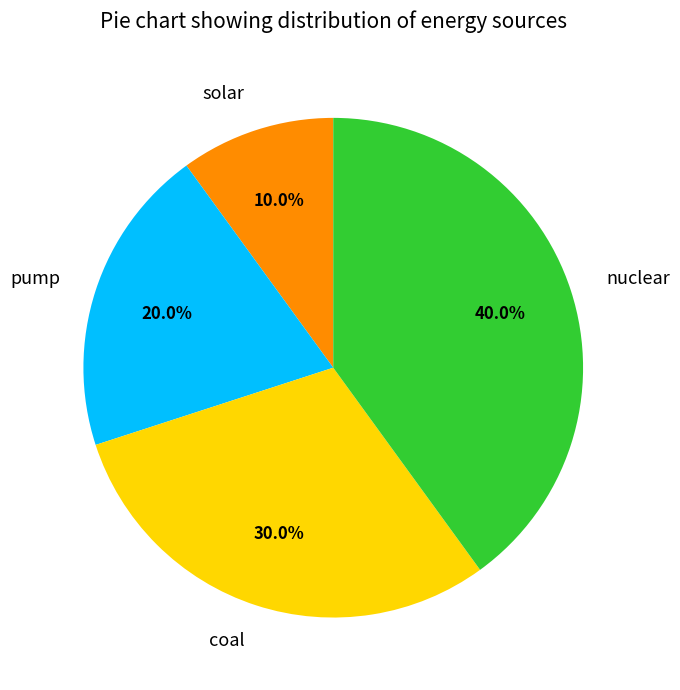

To the nearest percent, what is the average slice percentage?

25%